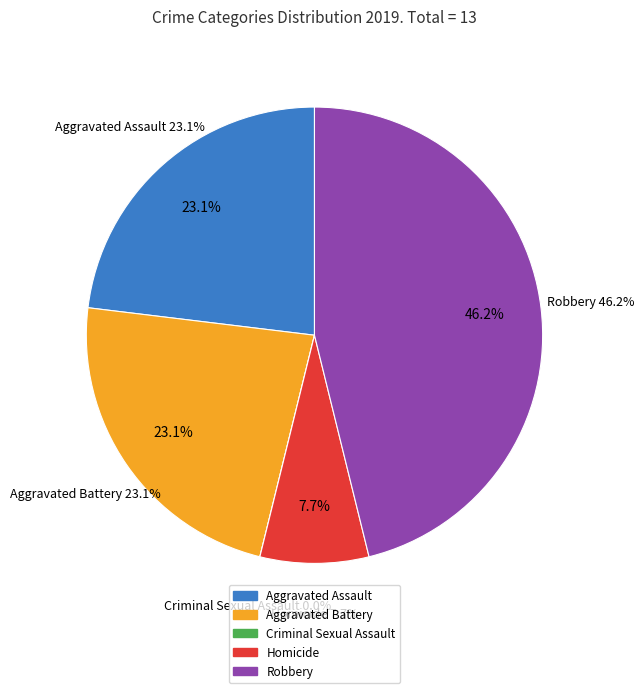

How many segments does this pie chart have?

5